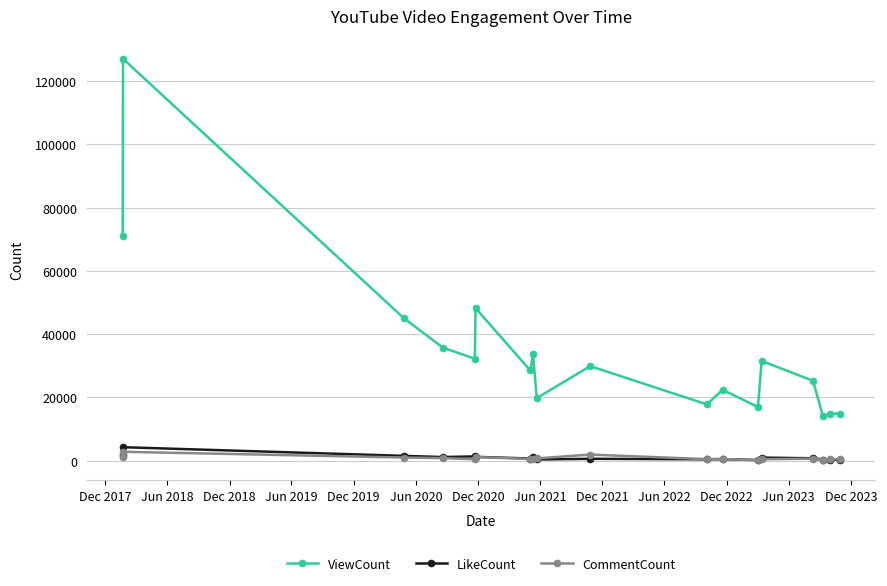

What is the difference between the maximum and minimum values in the CommentCount series?

2721